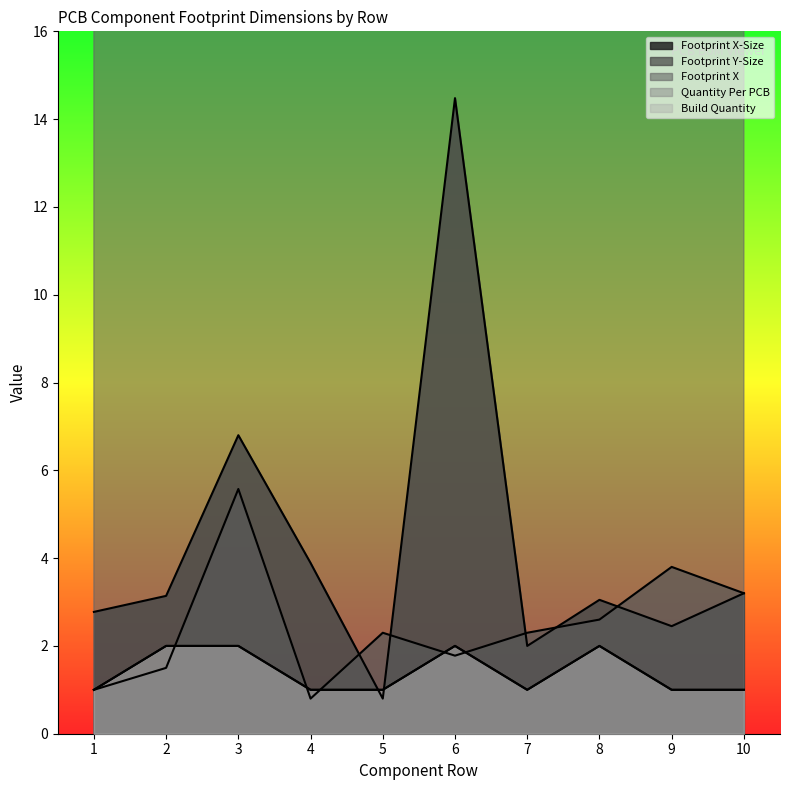

Which category has the highest value in the Footprint X series?

2